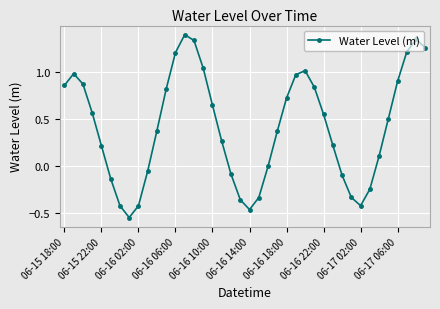

What is the difference between the maximum and minimum values?

1.9